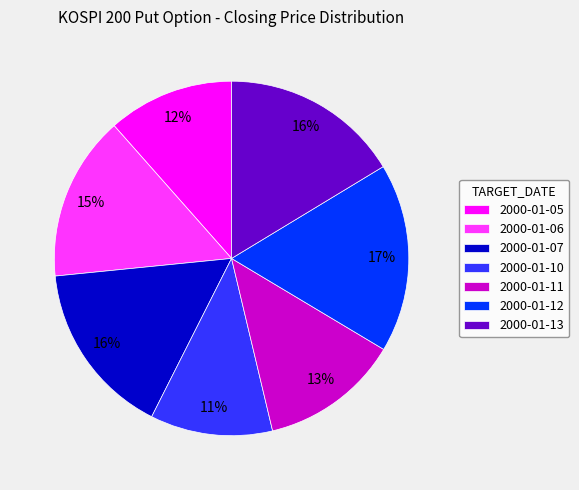

What is the ratio of the value at 2000-01-11 to the value at 2000-01-13?

0.8